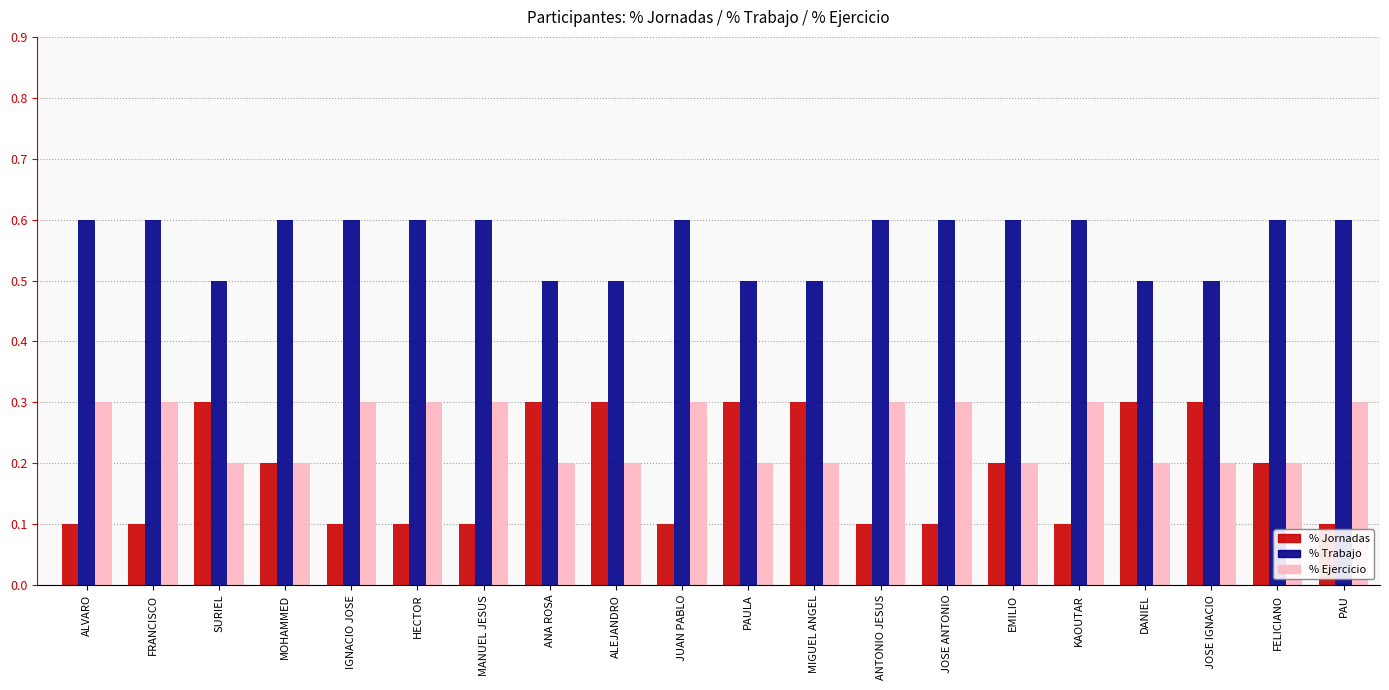

What is the lowest value of the % Jornadas series?

0.1